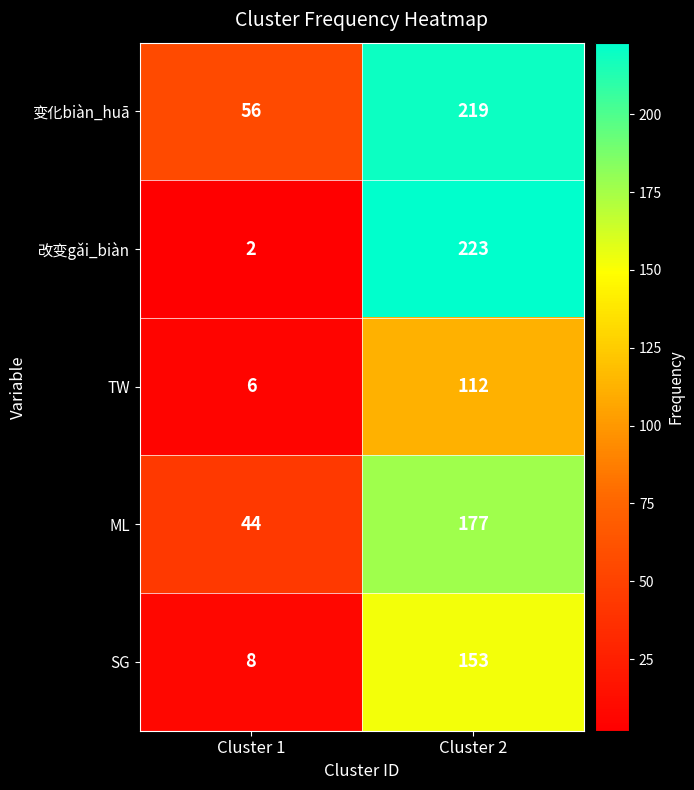

Between Cluster 1 and Cluster 2, which series saw the biggest shift?

改变gǎi_biàn